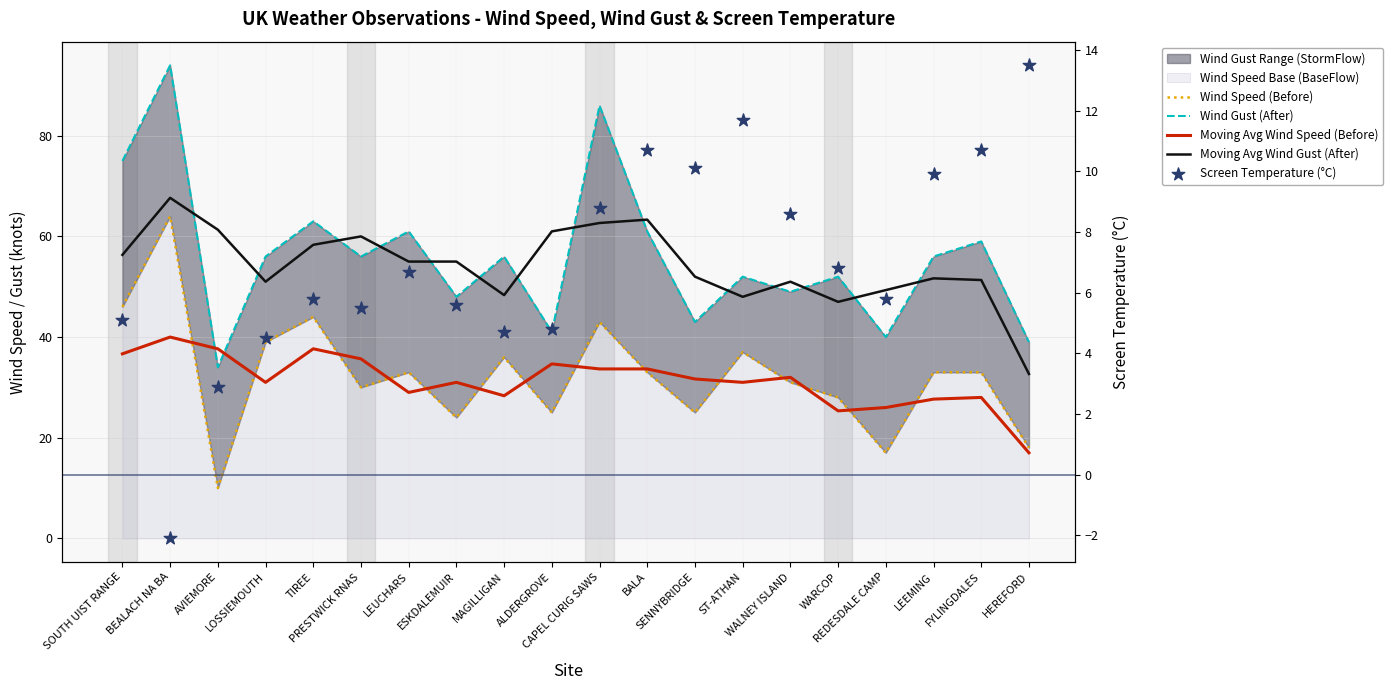

Which series contains the highest Y value?

Wind Gust (After)